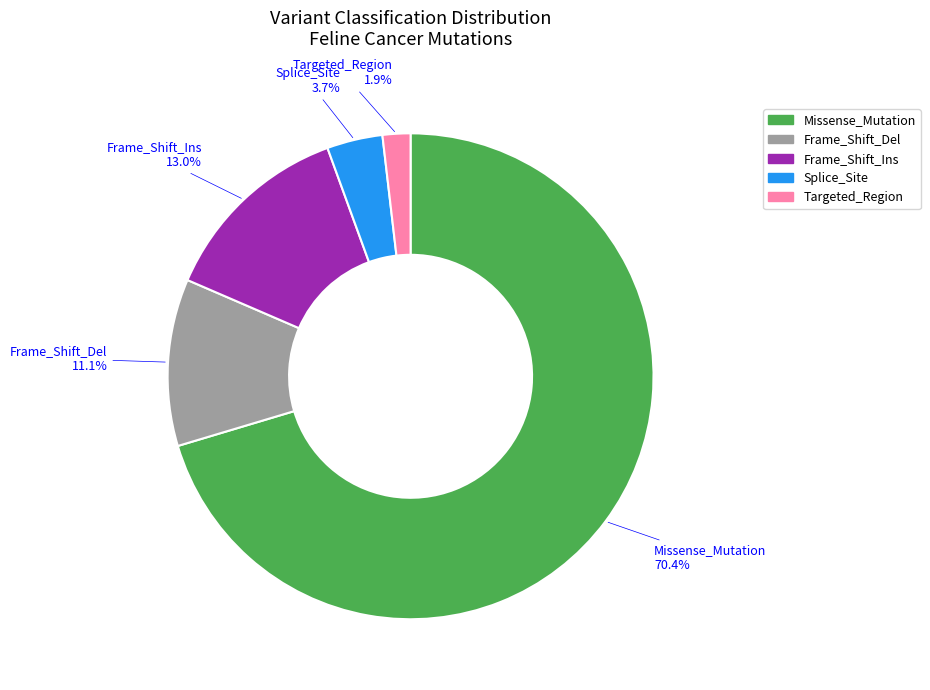

What is the total percentage of Splice_Site and Frame_Shift_Del?

14.8%